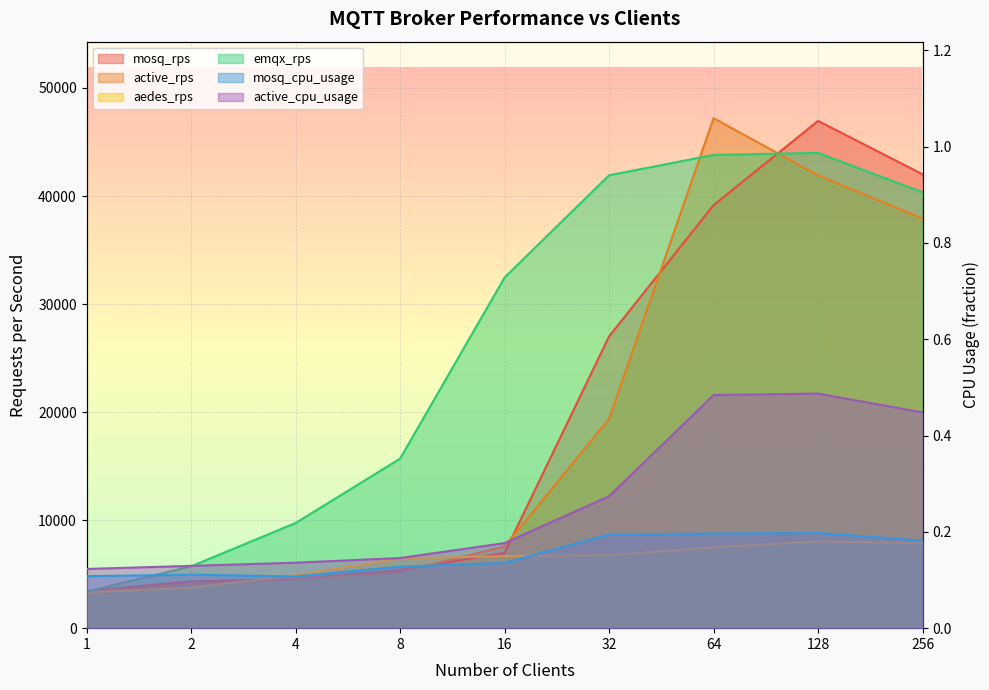

What is the average value of the emqx_rps series?

26336.9